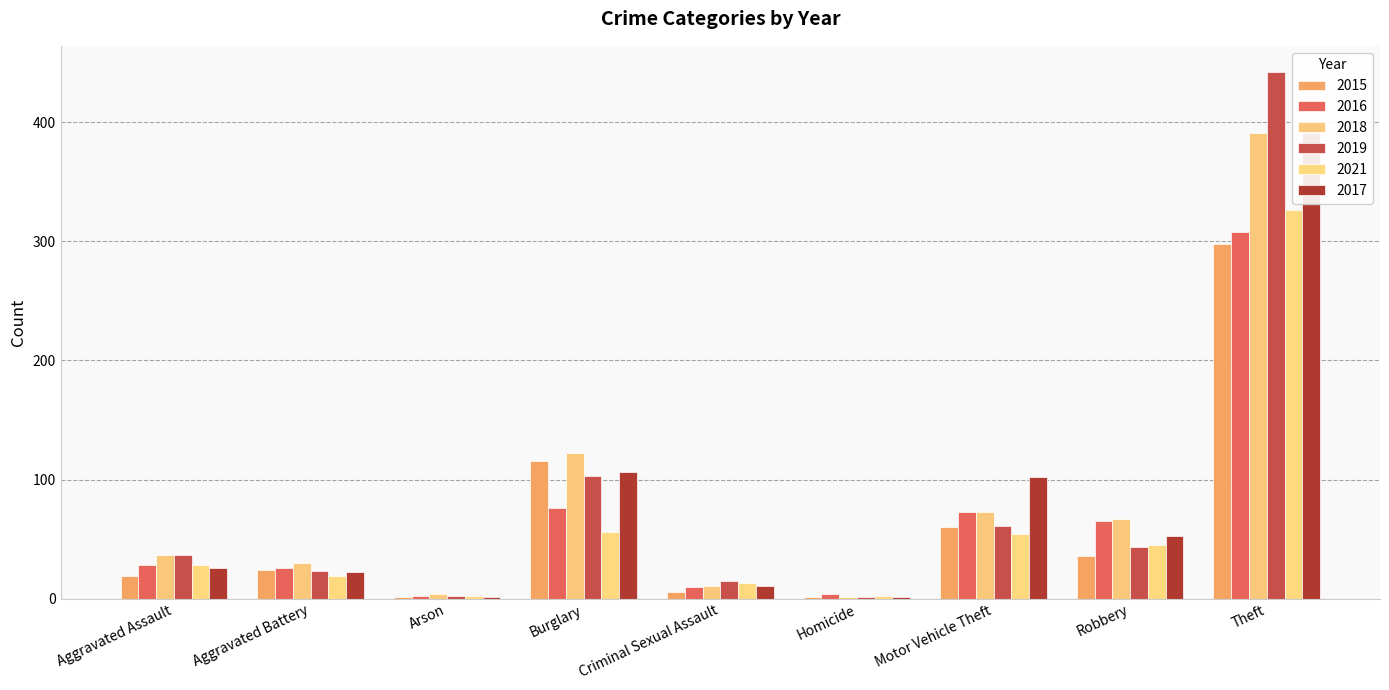

Reading right to left, transcribe all the data shown in this chart.

2015: 298	36	60	1	6	116	1	24	19
2016: 308	65	73	4	10	76	2	26	28
2018: 391	67	73	1	11	122	4	30	37
2019: 442	43	61	1	15	103	2	23	37
2021: 326	45	54	2	13	56	2	19	28
2017: 391	53	102	1	11	106	1	22	26